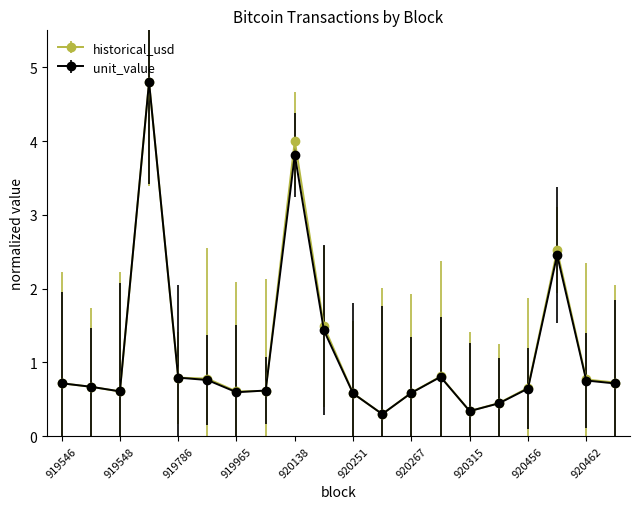

True or false: historical_usd has more than 2 points higher than both neighbors.

True